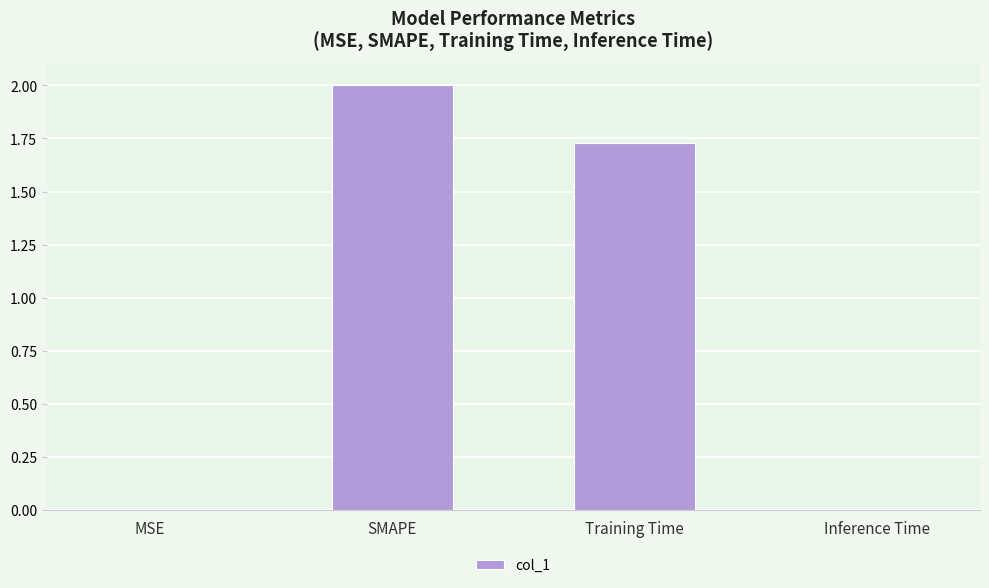

What is the average value?

0.9